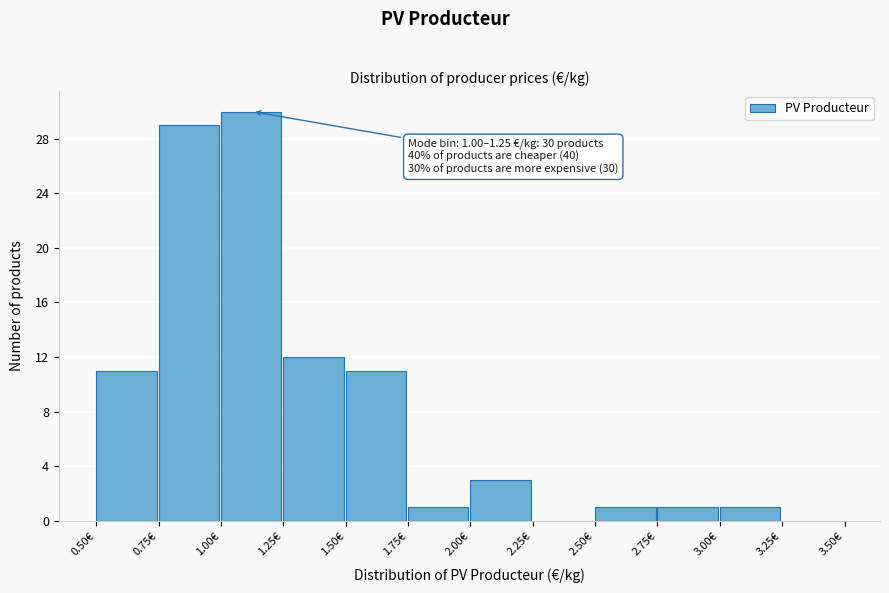

Which range on the x-axis has the tallest bar?

1.00 to 1.25